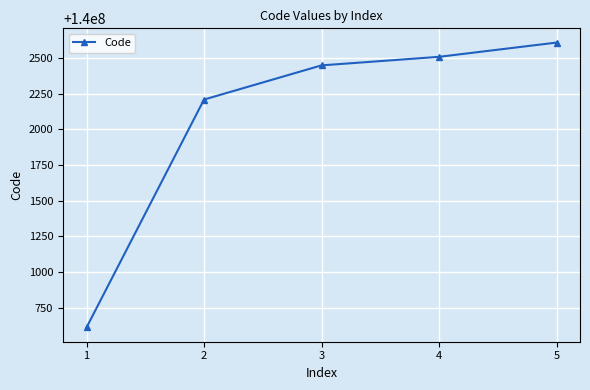

The chart shows a value of 140002450 at 3. True or false?

True